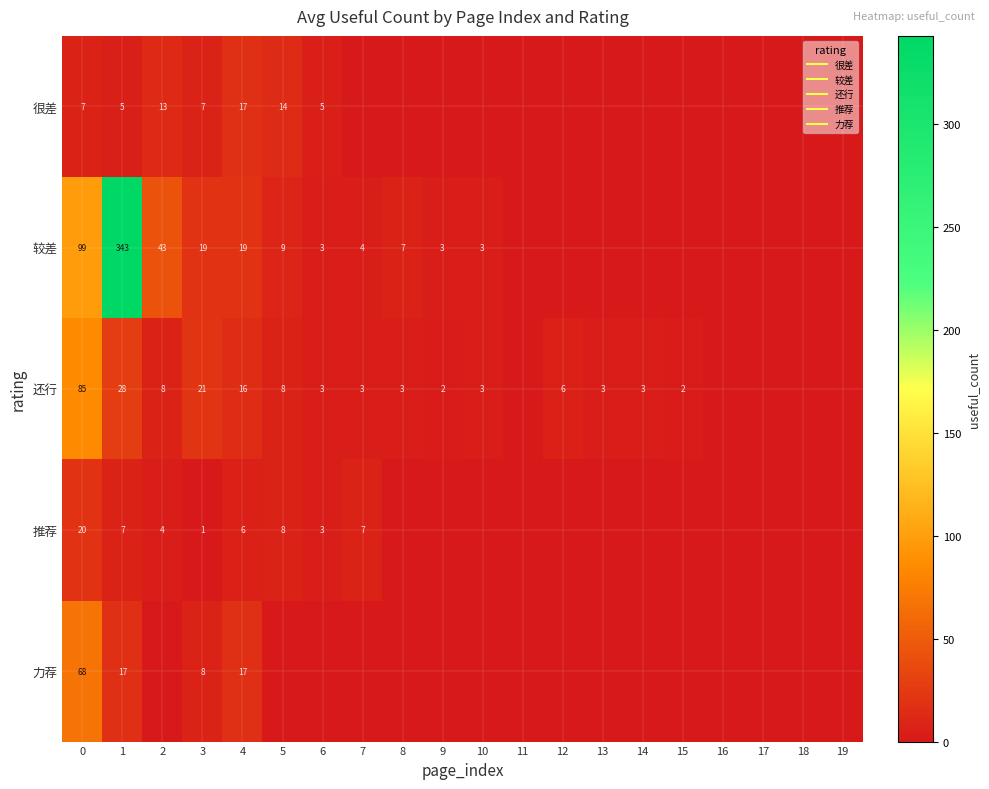

List the labels in order of 还行 value, largest first.

0, 1, 3, 4, 2, 5, 12, 6, 7, 8, 10, 13, 14, 9, 15, 11, 16, 17, 18, 19